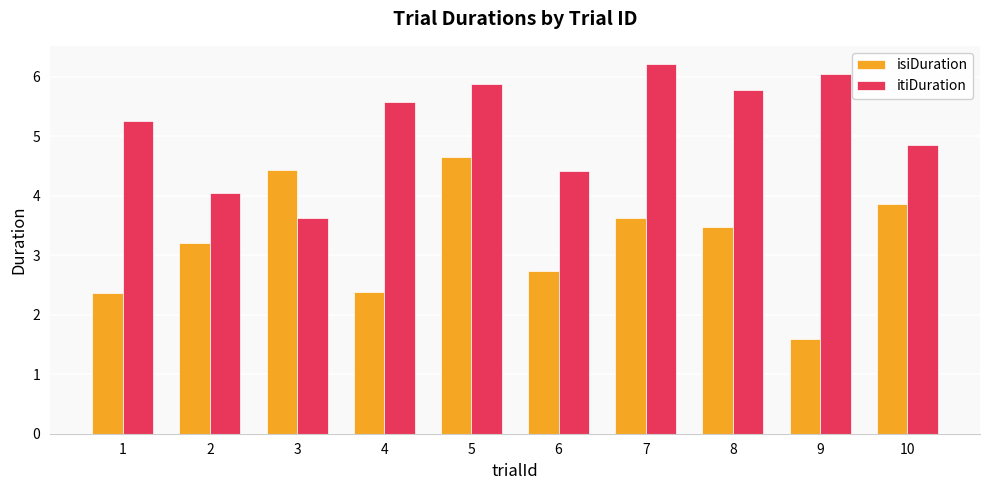

Where does the itiDuration series first go above 5?

1